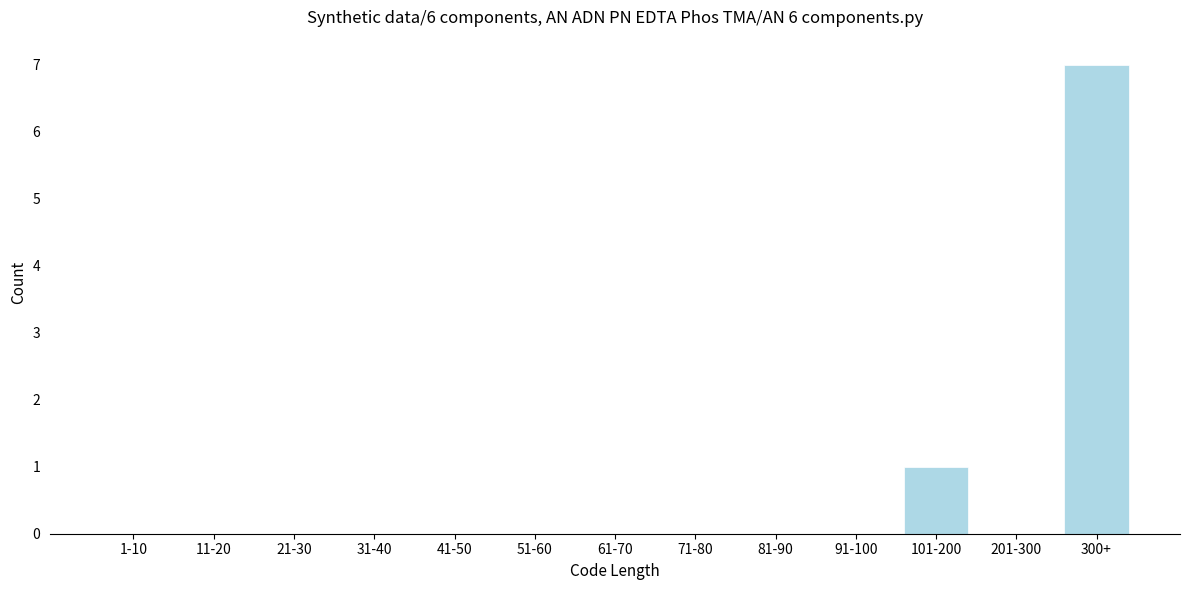

Reading left to right, extract all data points from this chart.

1-10=0	11-20=0	21-30=0	31-40=0	41-50=0	51-60=0	61-70=0	71-80=0	81-90=0	91-100=0	101-200=1	201-300=0	300+=7